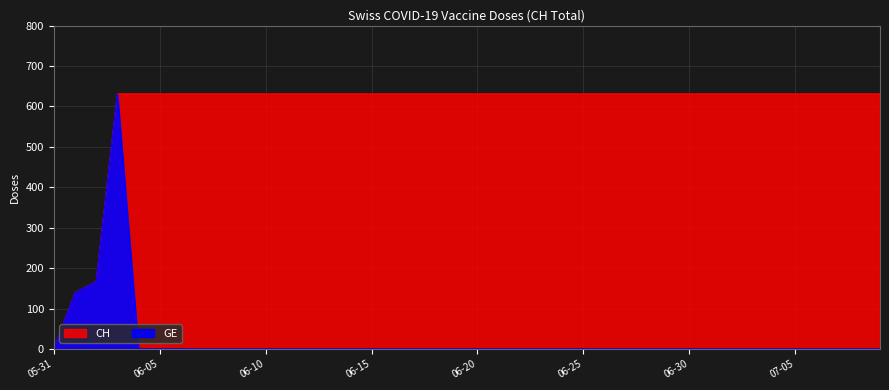

Rank the categories by CH value from highest to lowest.

2020-06-03, 2020-06-04, 2020-06-05, 2020-06-06, 2020-06-07, 2020-06-08, 2020-06-09, 2020-06-10, 2020-06-11, 2020-06-12, 2020-06-13, 2020-06-14, 2020-06-15, 2020-06-16, 2020-06-17, 2020-06-18, 2020-06-19, 2020-06-20, 2020-06-21, 2020-06-22, 2020-06-23, 2020-06-24, 2020-06-25, 2020-06-26, 2020-06-27, 2020-06-28, 2020-06-29, 2020-06-30, 2020-07-01, 2020-07-02, 2020-07-03, 2020-07-04, 2020-07-05, 2020-07-06, 2020-07-07, 2020-07-08, 2020-07-09, 2020-06-02, 2020-06-01, 2020-05-31